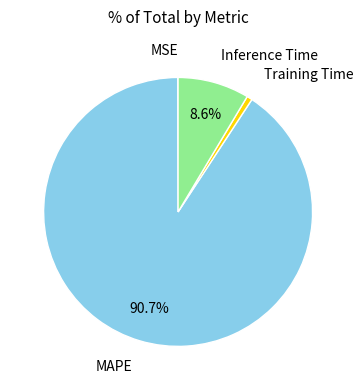

Is there any slice that represents more than half of the pie?

Yes